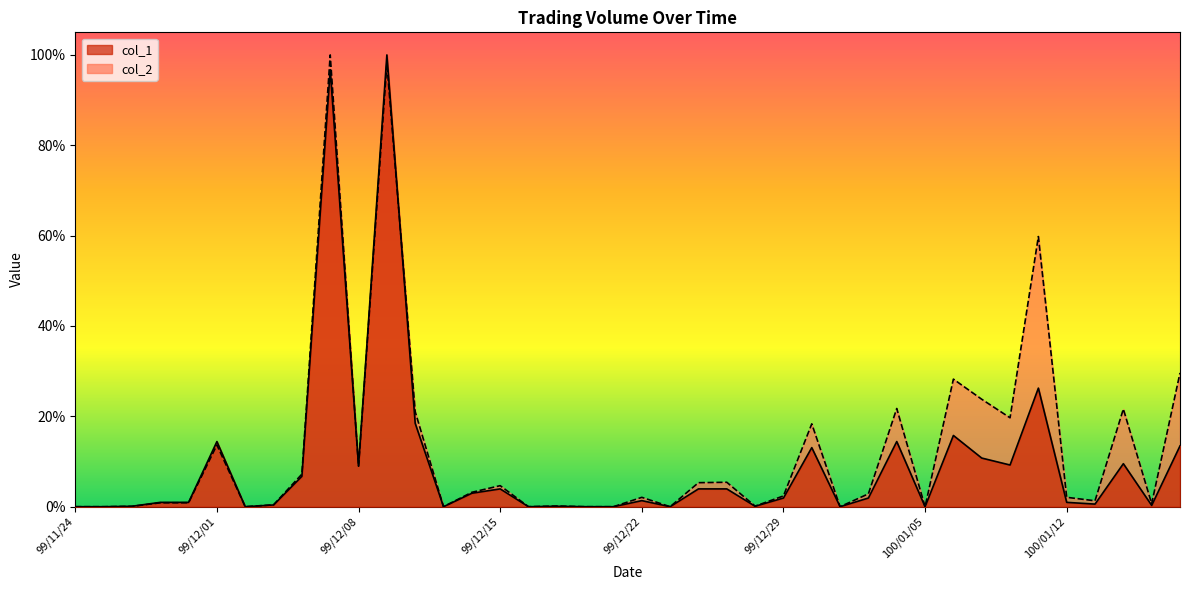

How many distinct data groups are displayed?

2